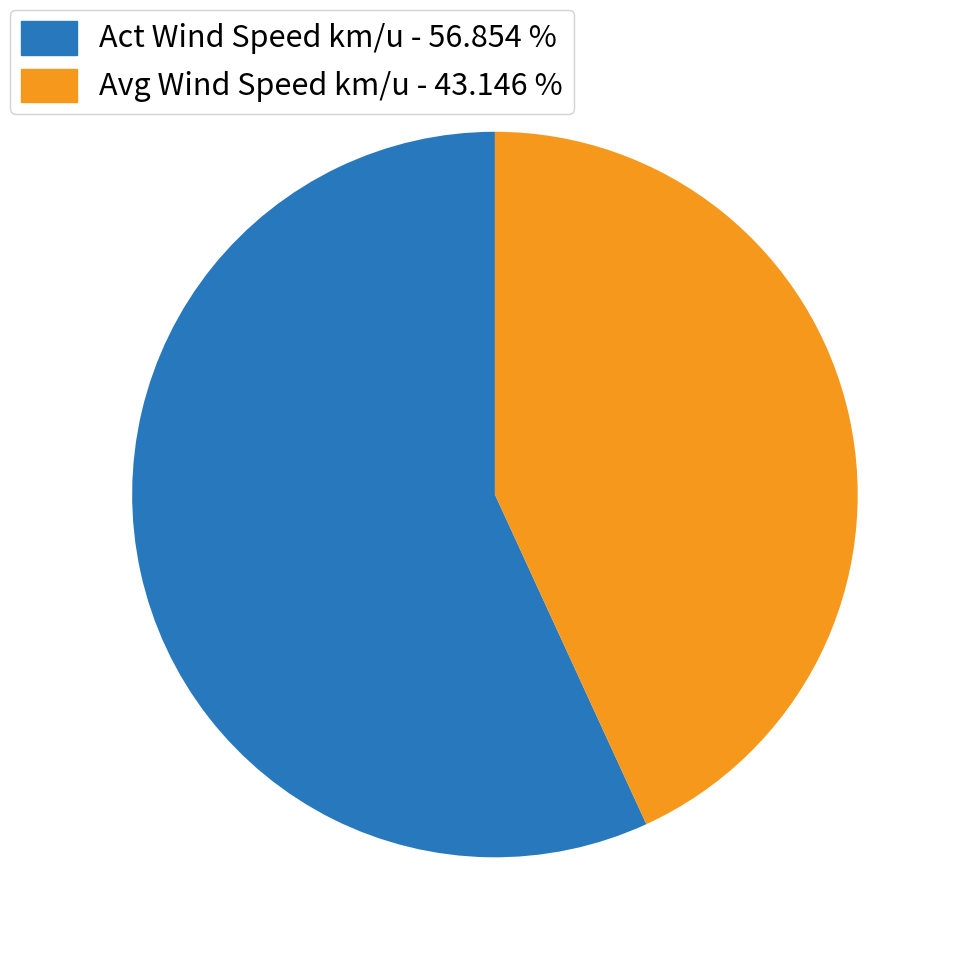

Do Avg Wind Speed km/u and Act Wind Speed km/u together represent more than half of the pie?

Yes